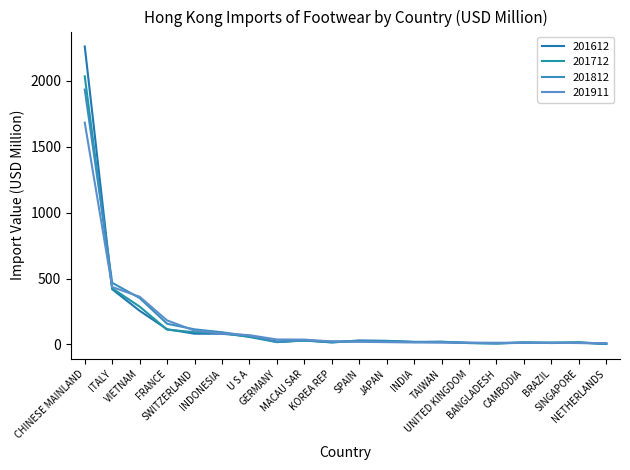

The 201612 series shows 30.4 at SPAIN. True or false?

True